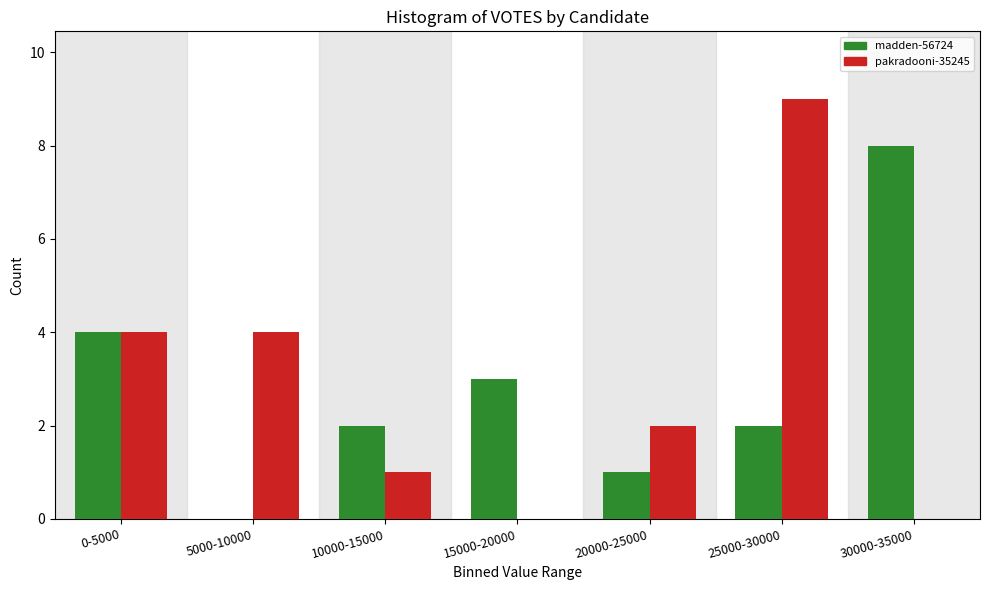

Reading left to right, extract all data points from this chart.

madden-56724: 0-5000=4	5000-10000=0	10000-15000=2	15000-20000=3	20000-25000=1	25000-30000=2	30000-35000=8
pakradooni-35245: 0-5000=4	5000-10000=4	10000-15000=1	15000-20000=0	20000-25000=2	25000-30000=9	30000-35000=0